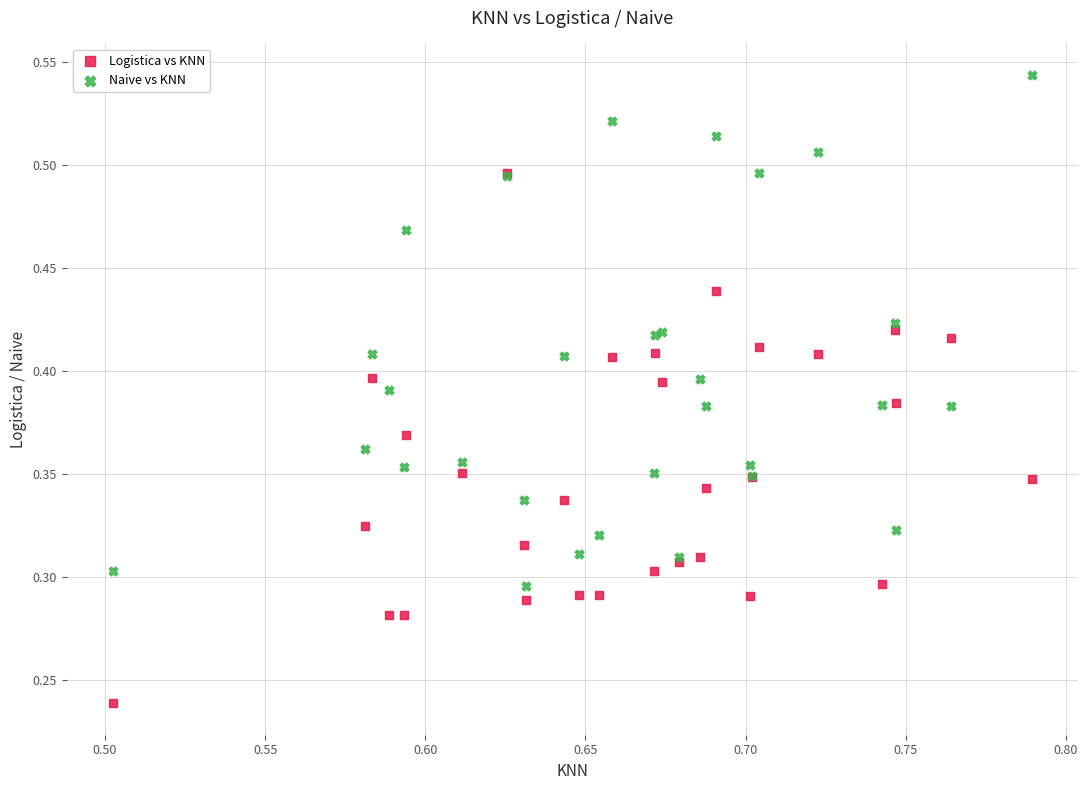

Which series contains the highest Y value?

Naive vs KNN